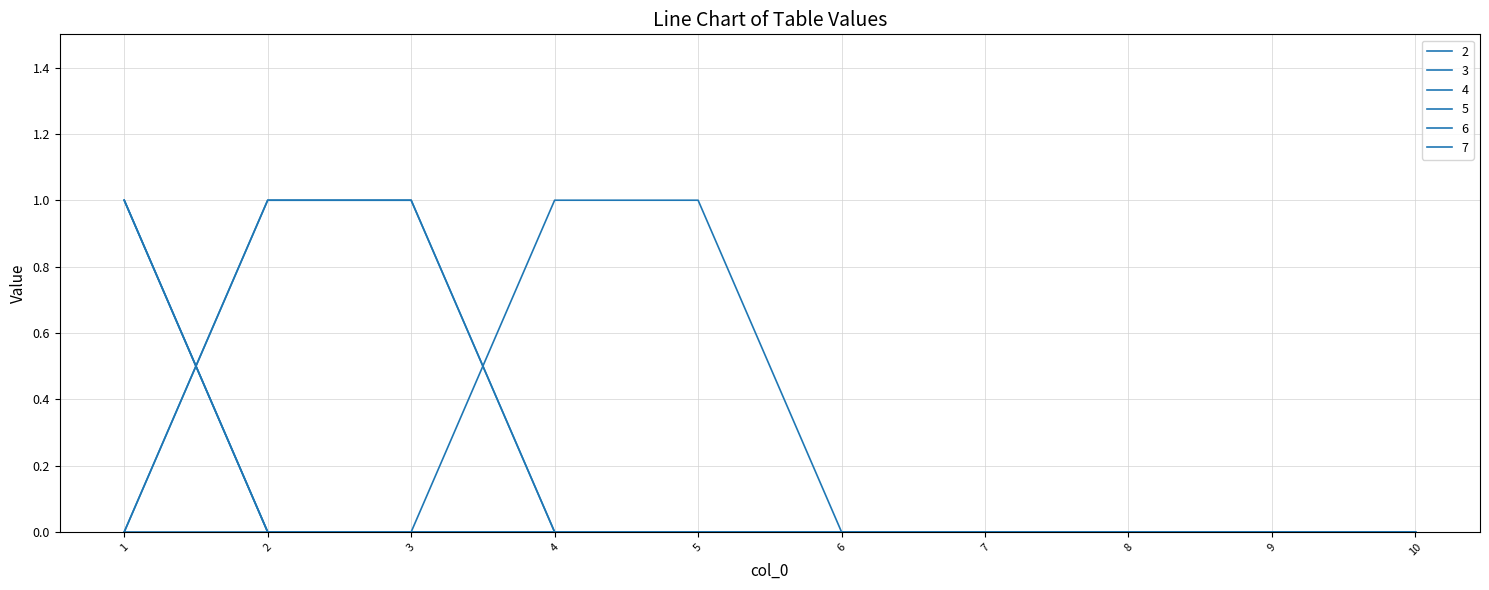

Reading left to right, what are all the values shown in this chart?

2: 1	0	0	0	0	0	0	0	0	0
3: 1	0	0	0	0	0	0	0	0	0
4: 1	0	0	0	0	0	0	0	0	0
5: 0	1	1	0	0	0	0	0	0	0
6: 0	1	1	0	0	0	0	0	0	0
7: 0	0	0	1	1	0	0	0	0	0